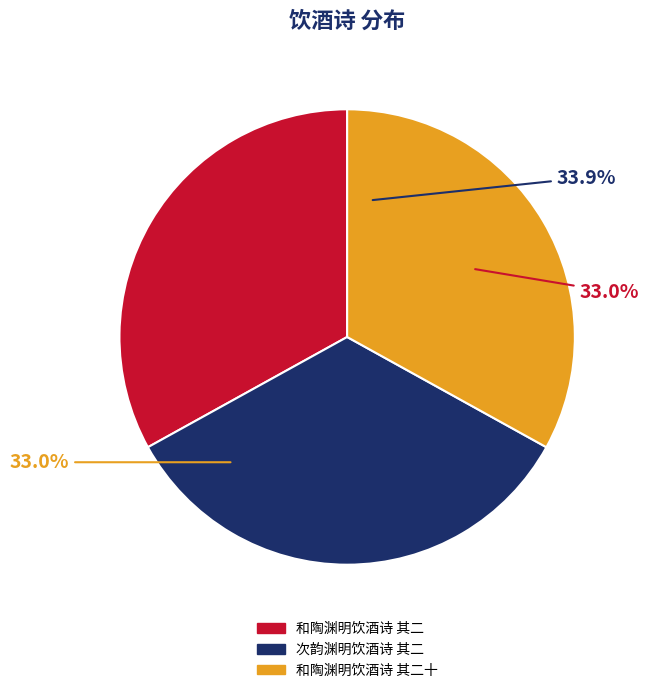

Count the number of slices in the pie.

3